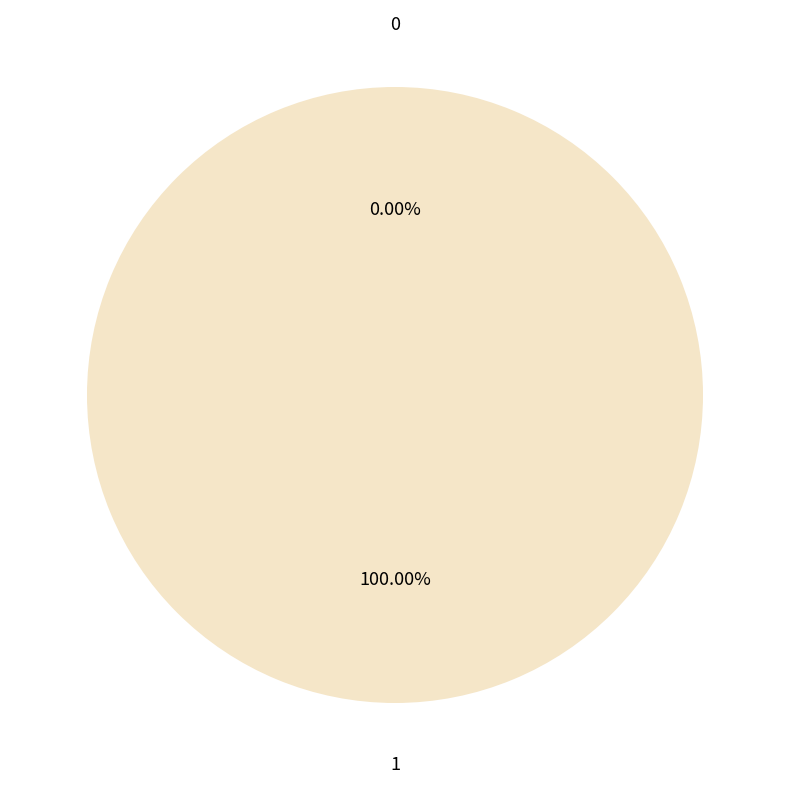

What percentage do 0 and 1 together represent?

100.0%